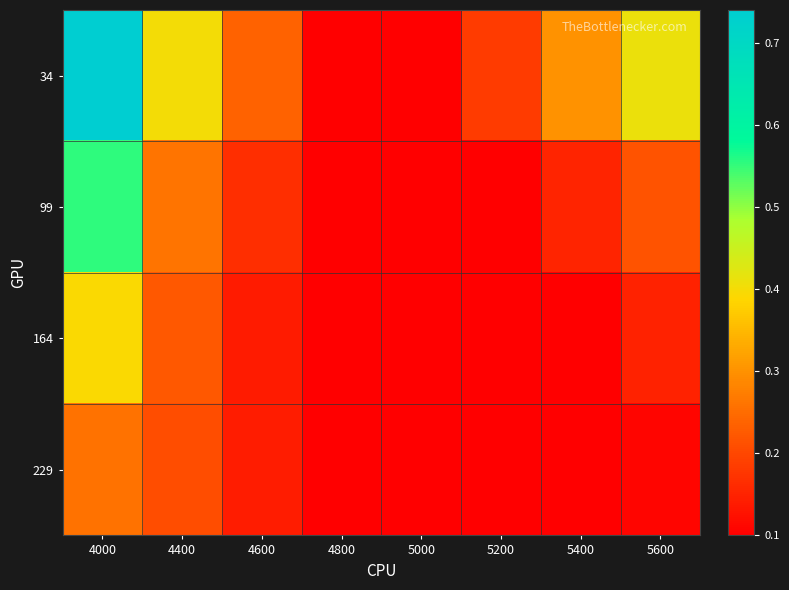

Reading left to right, what are all the values shown in this chart?

34: 4000=0.7	4400=0.4	4600=0.2	4800=0.1	5000=0.1	5200=0.2	5400=0.3	5600=0.4
99: 4000=0.6	4400=0.3	4600=0.2	4800=0.1	5000=0.1	5200=0.1	5400=0.2	5600=0.2
164: 4000=0.4	4400=0.2	4600=0.1	4800=0.1	5000=0.1	5200=0.1	5400=0.1	5600=0.1
229: 4000=0.3	4400=0.2	4600=0.1	4800=0.1	5000=0.1	5200=0.1	5400=0.1	5600=0.1